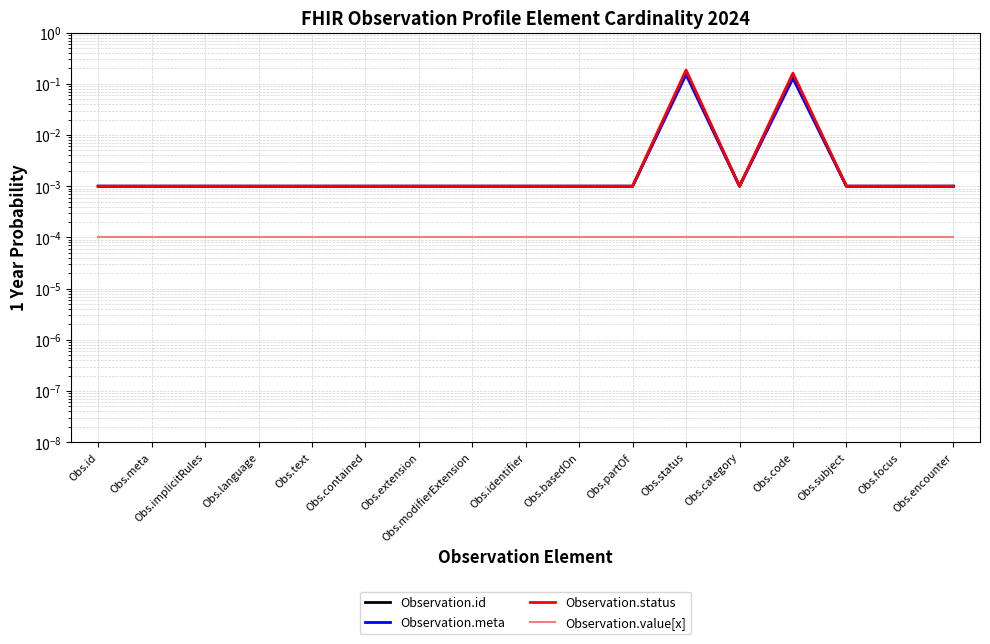

At Obs.text, list the series in order from largest to smallest.

Observation.id, Observation.meta, Observation.status, Observation.value[x]